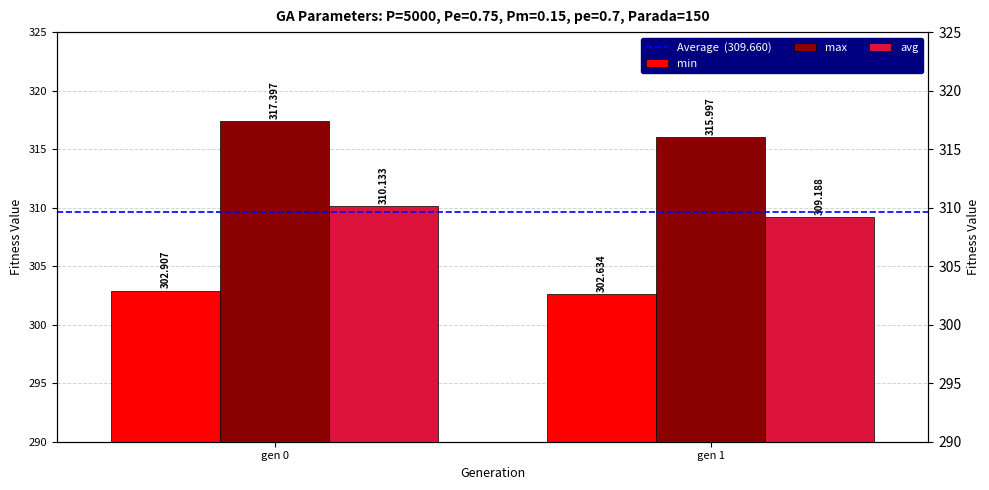

At gen 1, list the series in order from largest to smallest.

max, Average  (309.660), avg, min